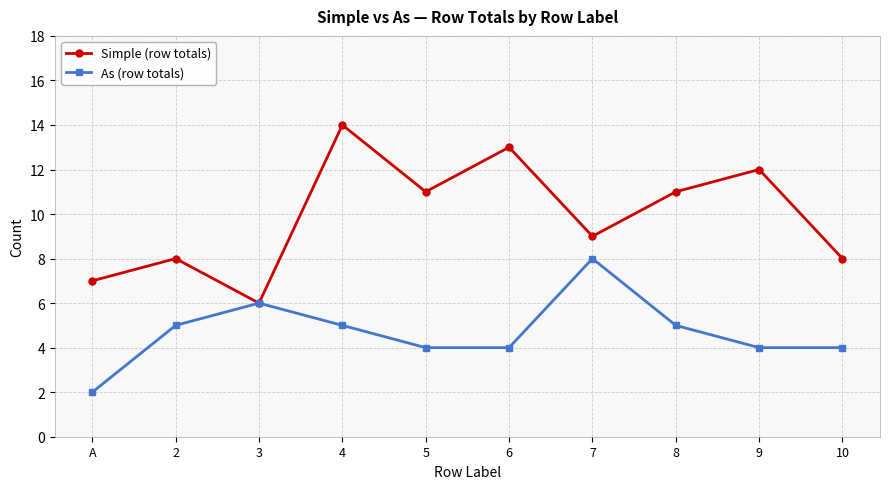

How many Simple (row totals) values are between 8 and 12?

6